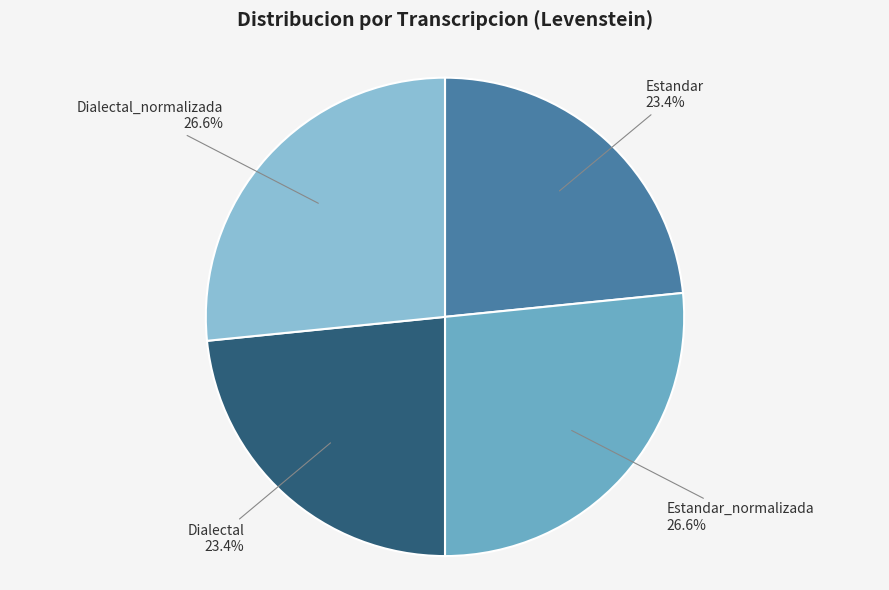

What percentage is NOT represented by Dialectal?

76.6%